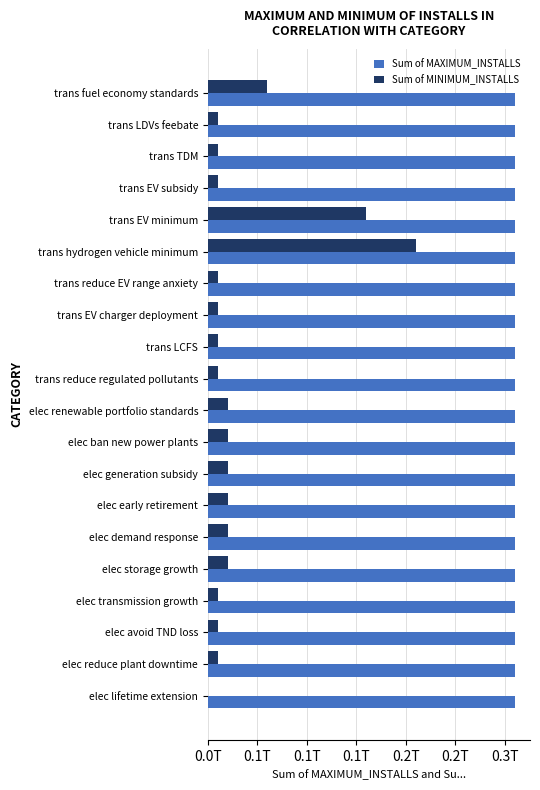

What are all the series names shown in the legend?

Sum of MAXIMUM_INSTALLS, Sum of MINIMUM_INSTALLS